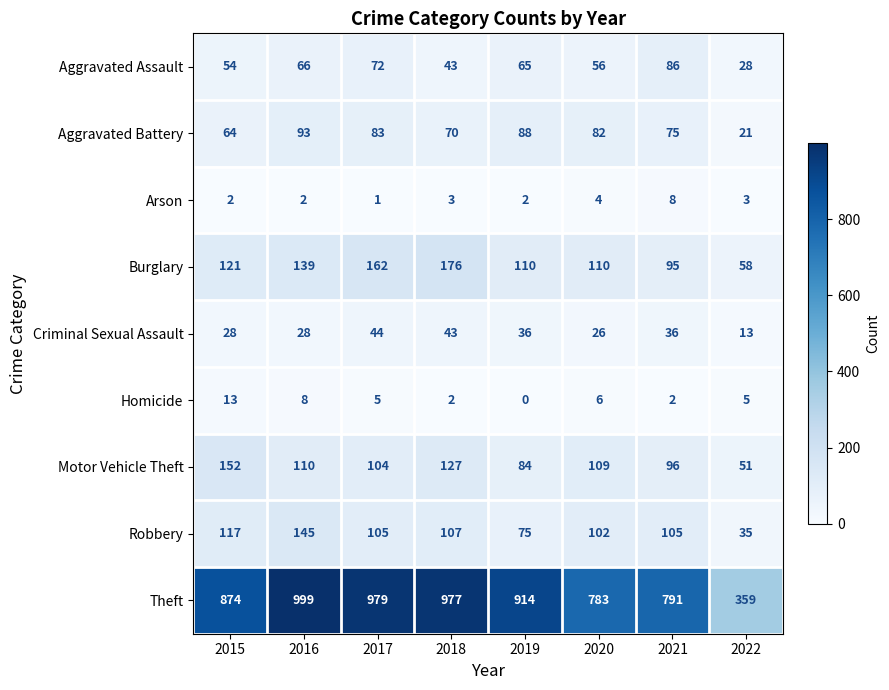

How many values in the Theft series are below 914?

4